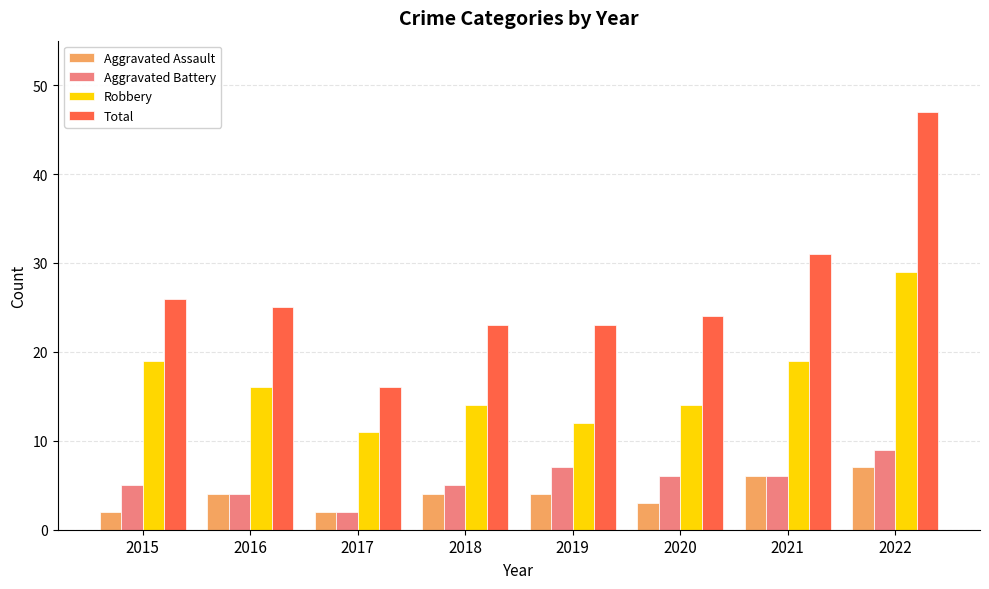

What is the minimum value shown in the chart?

2